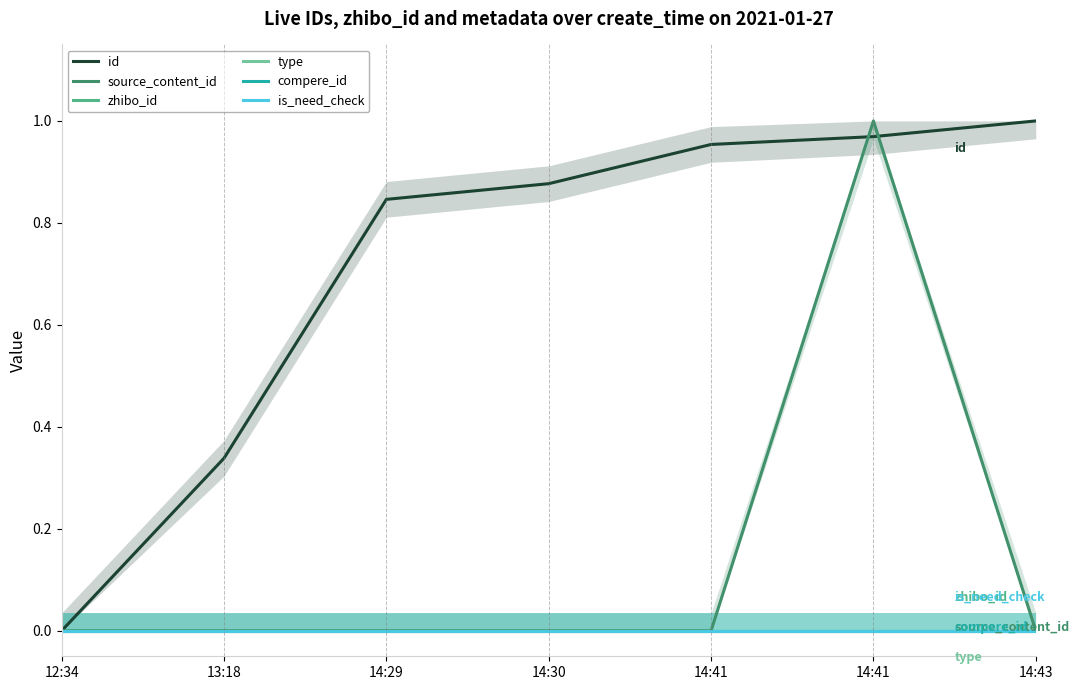

Reading left to right, transcribe all the data shown in this chart.

id: 12:34=0.0	13:18=0.3	14:29=0.8	14:30=0.9	14:41=1.0	14:41=1.0	14:43=1.0
source_content_id: 12:34=0.0	13:18=0.0	14:29=0.0	14:30=0.0	14:41=0.0	14:41=1.0	14:43=0.0
zhibo_id: 12:34=0.0	13:18=0.0	14:29=0.0	14:30=0.0	14:41=0.0	14:41=0.0	14:43=0.0
type: 12:34=0.0	13:18=0.0	14:29=0.0	14:30=0.0	14:41=0.0	14:41=0.0	14:43=0.0
compere_id: 12:34=0.0	13:18=0.0	14:29=0.0	14:30=0.0	14:41=0.0	14:41=0.0	14:43=0.0
is_need_check: 12:34=0.0	13:18=0.0	14:29=0.0	14:30=0.0	14:41=0.0	14:41=0.0	14:43=0.0